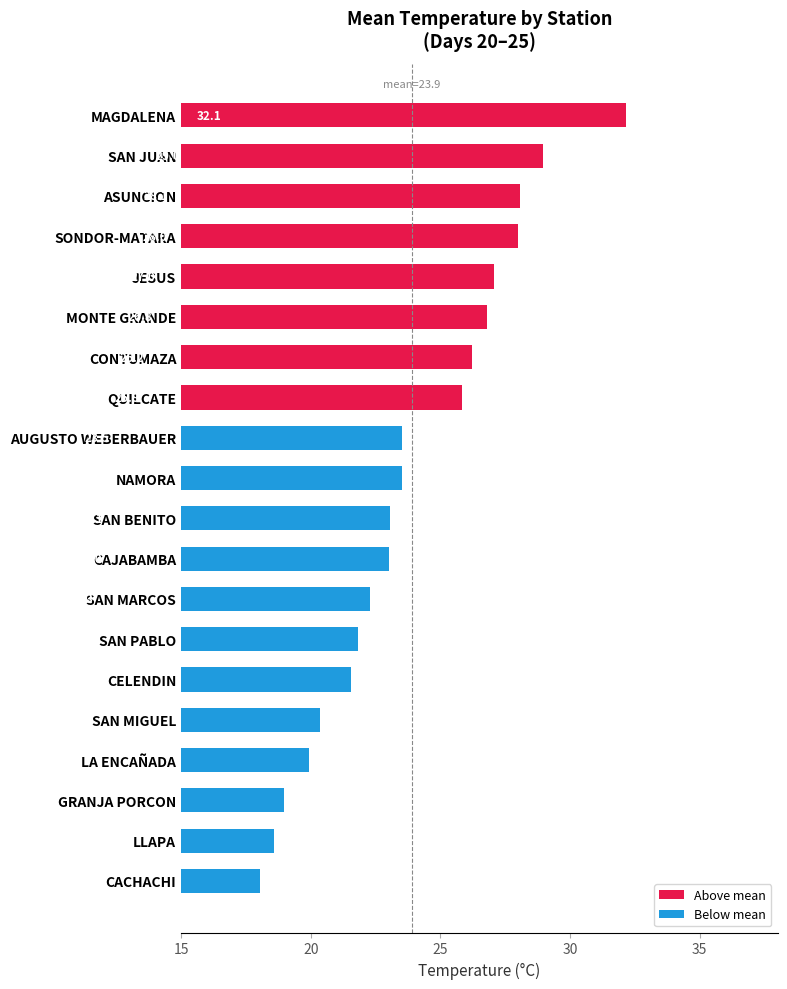

Approximately how many times larger is the value at SAN JUAN compared to MONTE GRANDE?

1.1